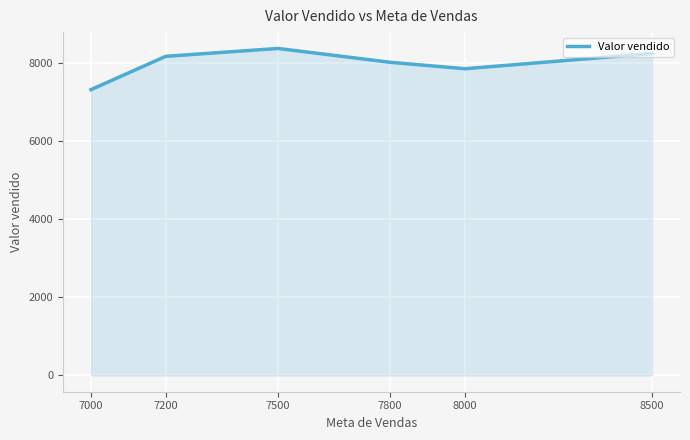

What value does the data have at 8500?

8254.3